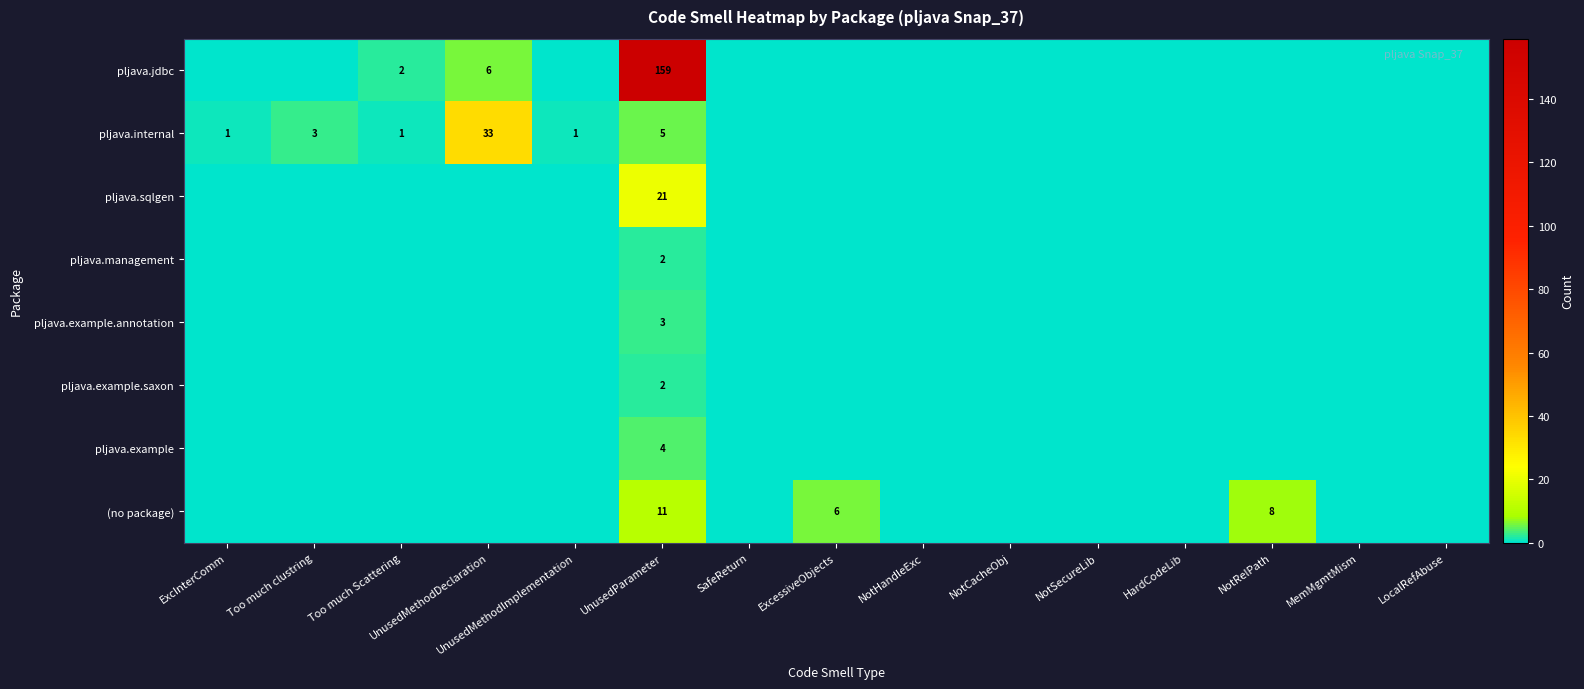

The pljava.example.annotation series shows 3 at UnusedParameter. True or false?

True